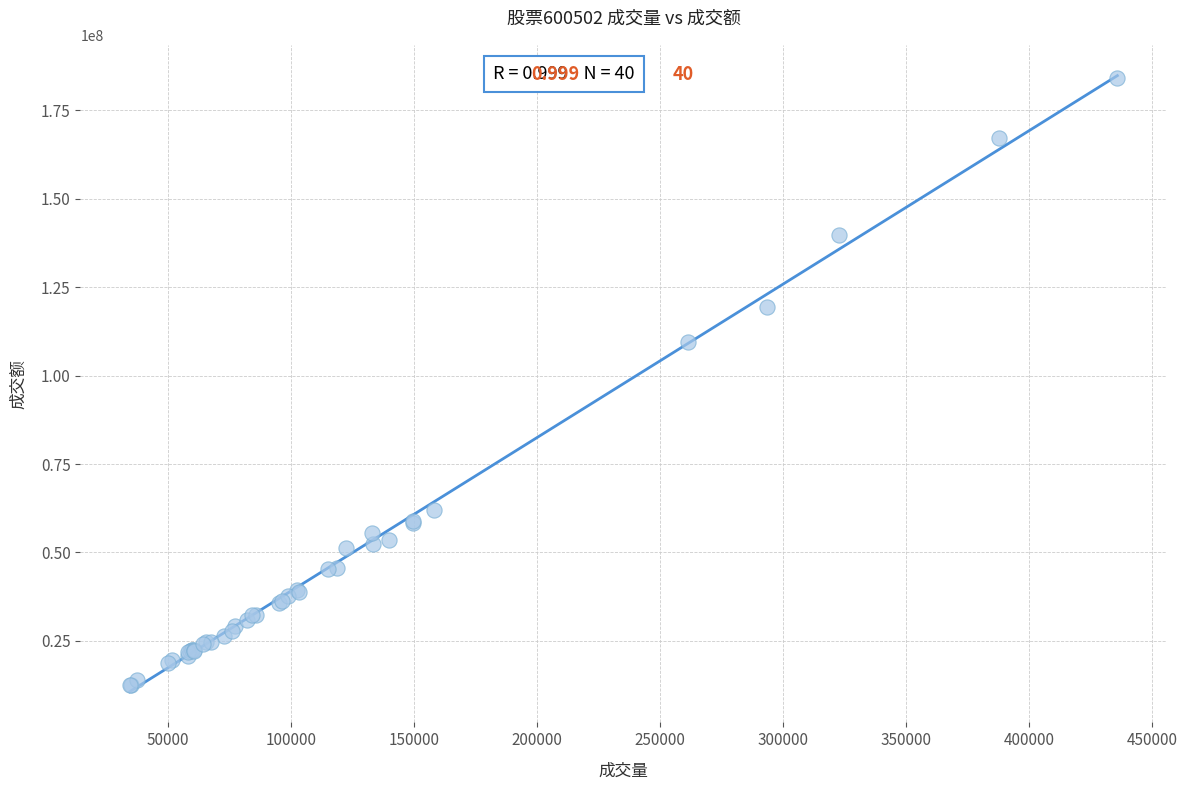

What Y value in the scatter plot is closest to 98299410?

109398225